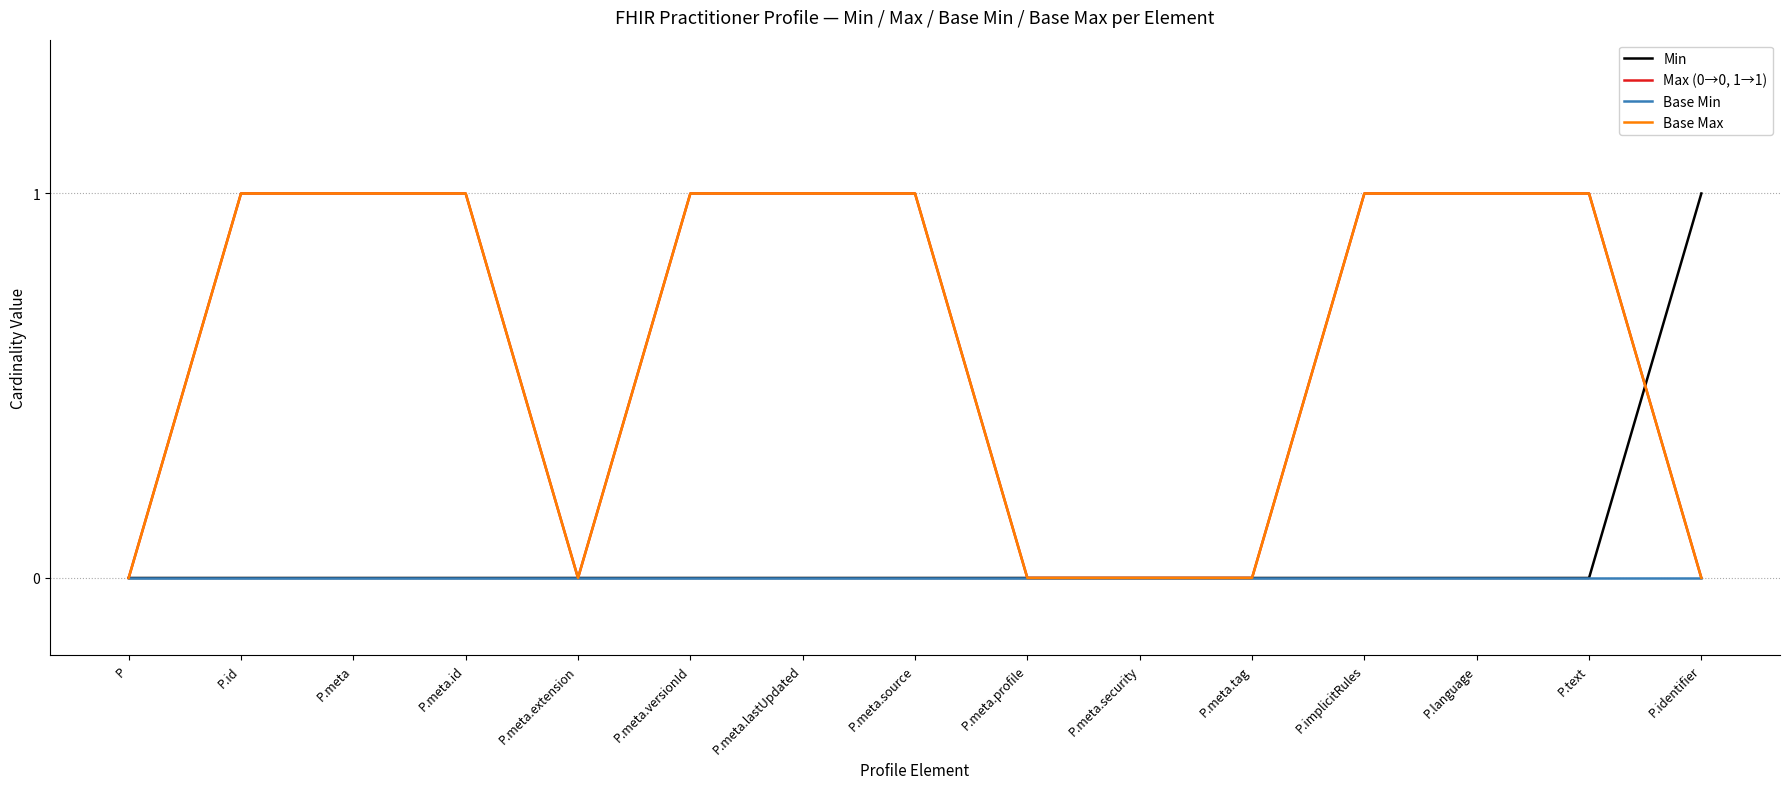

Which series changed the most between P.meta.tag and P.text?

Max (0→0, 1→1)